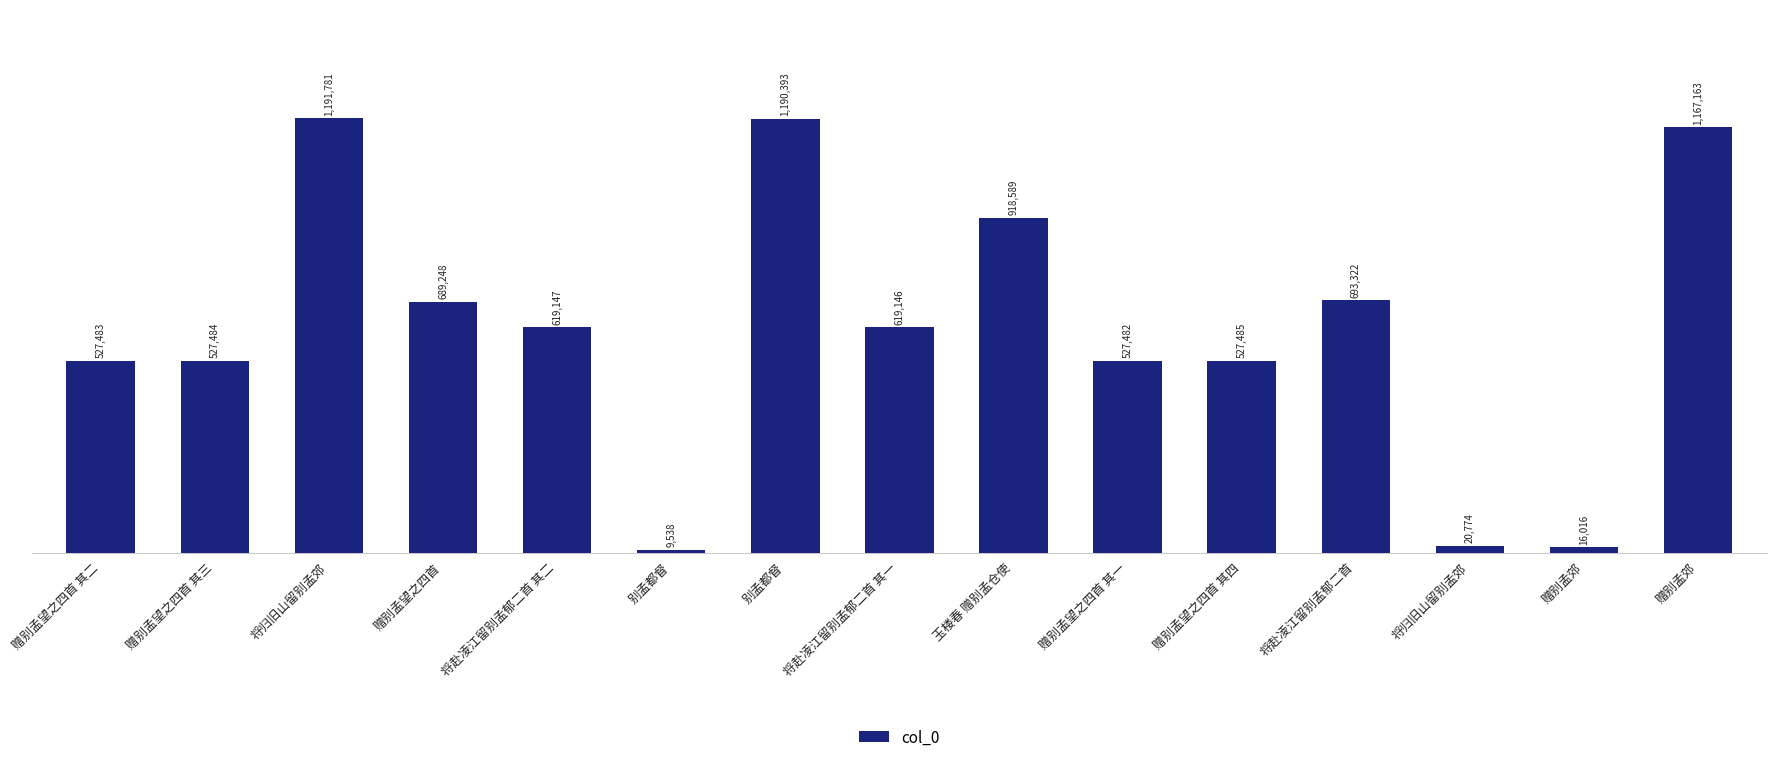

What is the value of the 2nd bar from the left?

527484